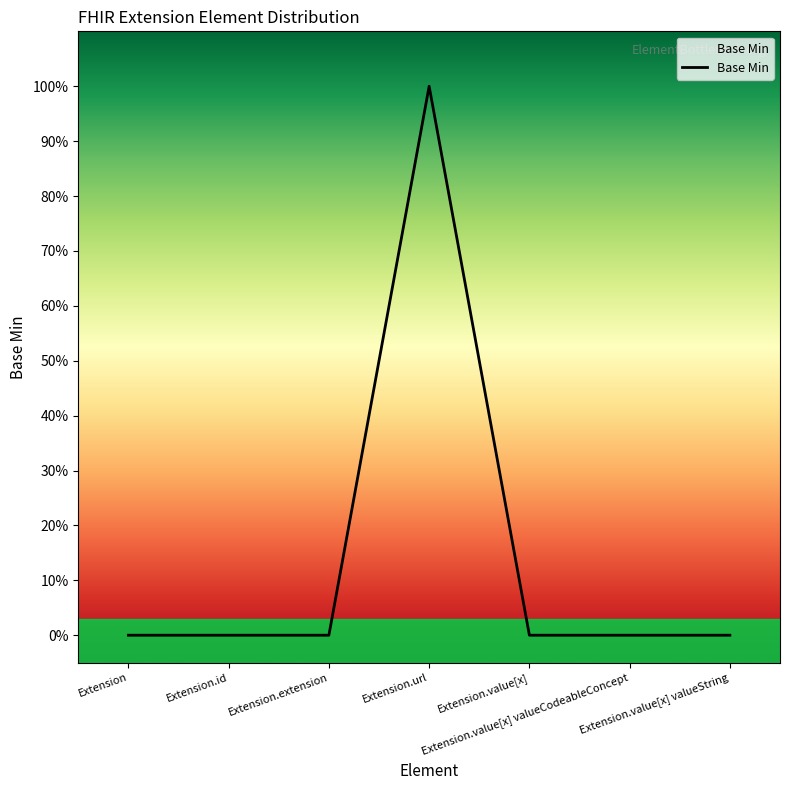

Does the chart have visible grid lines?

No